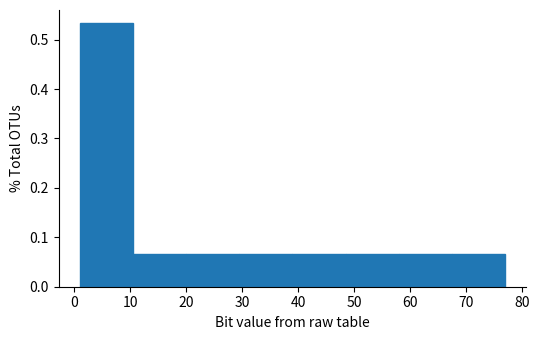

Over which range of the x-axis is the bar tallest?

1.0 to 10.5